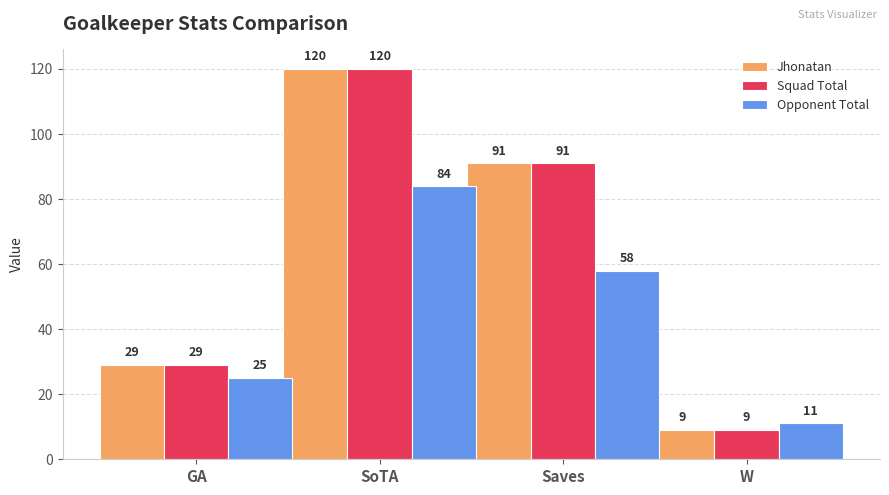

Rank the categories by Jhonatan value from highest to lowest.

SoTA, Saves, GA, W